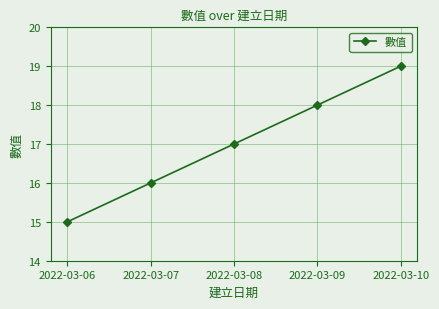

What value does the data have at 2022-03-10?

19